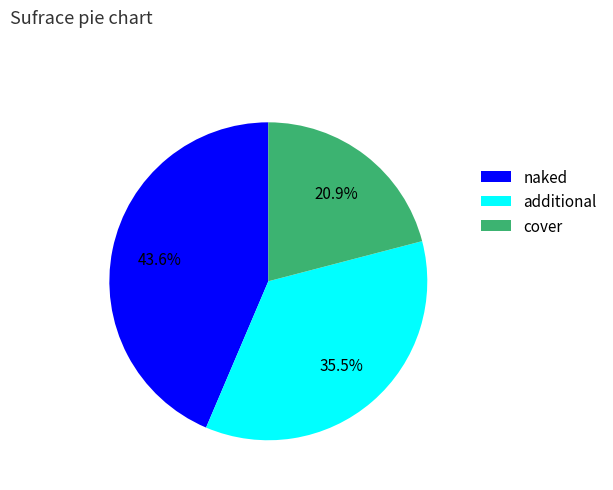

To the nearest percent, what is the difference between the largest and smallest slice percentages?

23%